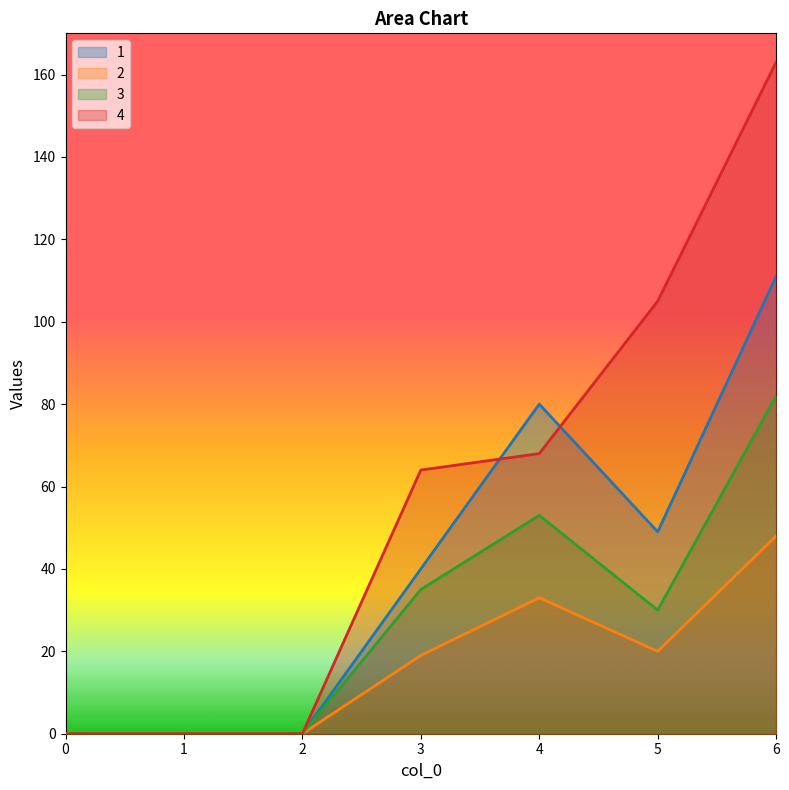

At which category does the chart reach its peak across all series?

6